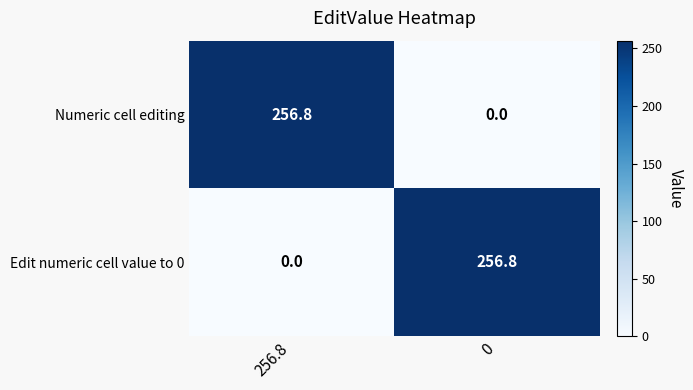

At how many categories does at least one series exceed 105?

2